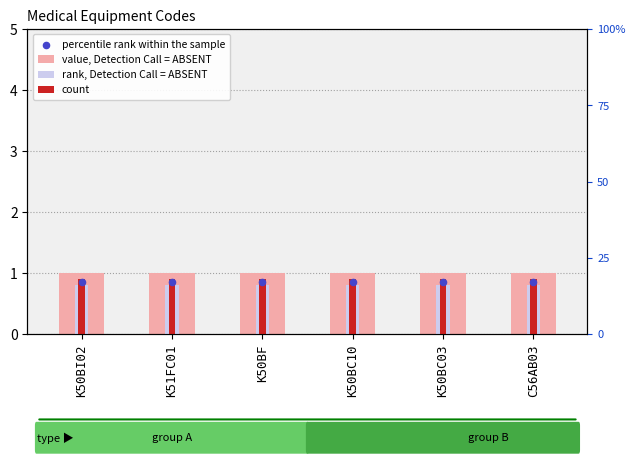

Is the value of rank, Detection Call = ABSENT at K51FC01 greater than the value of value, Detection Call = ABSENT at K50BI02?

No